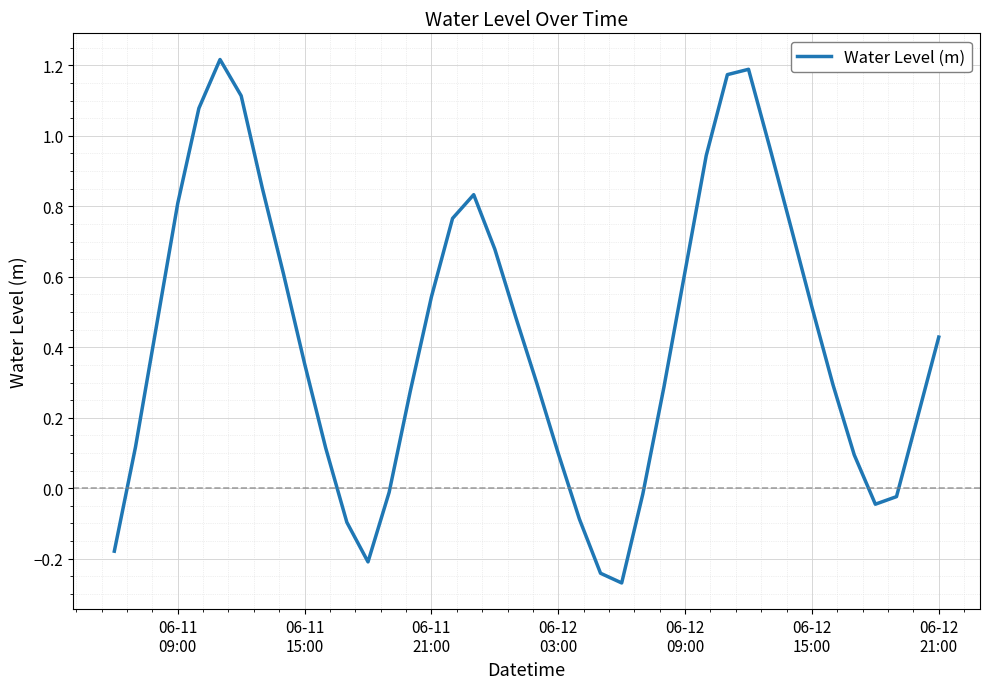

How many lines are shown in the chart?

1